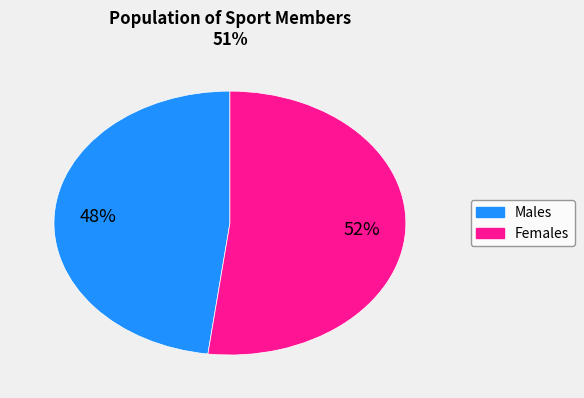

To the nearest percent, what is the average slice percentage?

50%